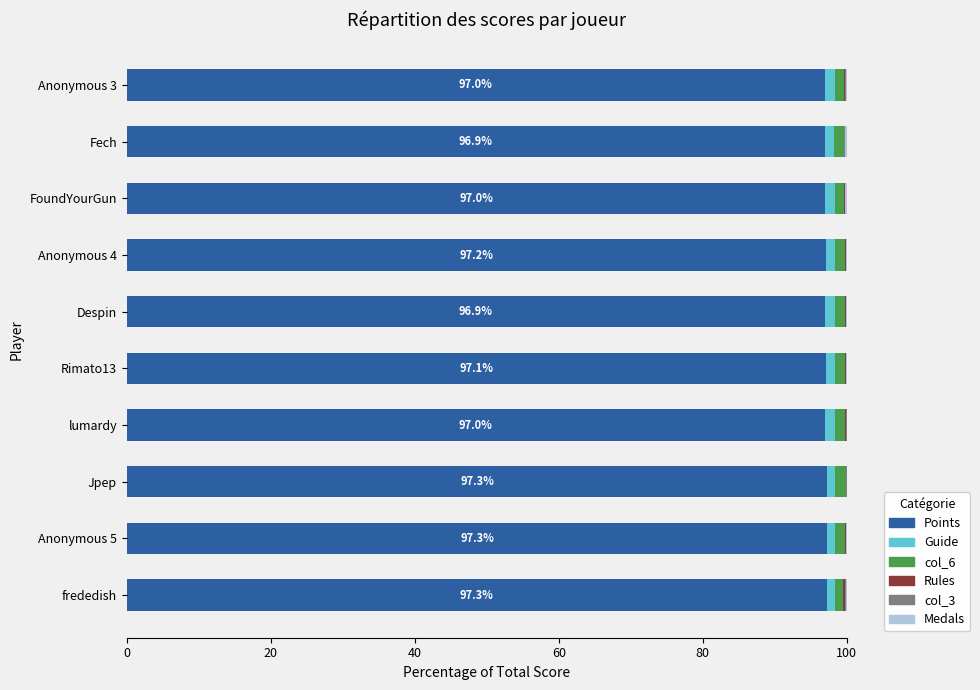

What is the maximum value for Points?

97.3